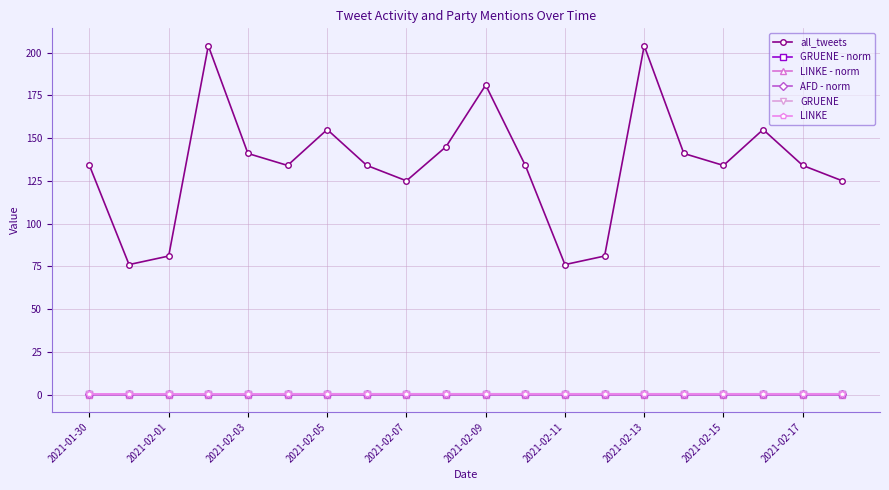

True or false: LINKE and GRUENE intersect in this chart.

False